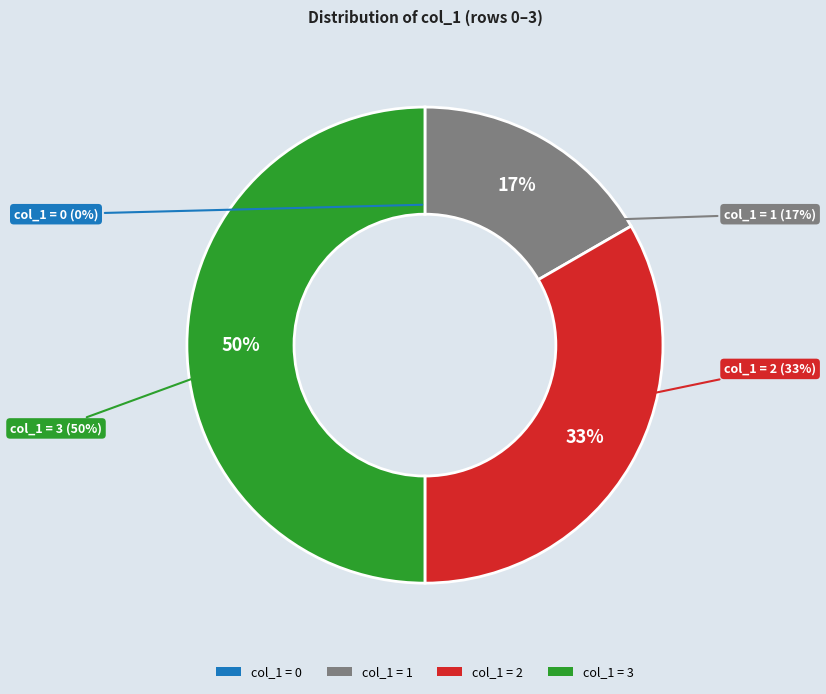

Which slice is the largest?

3